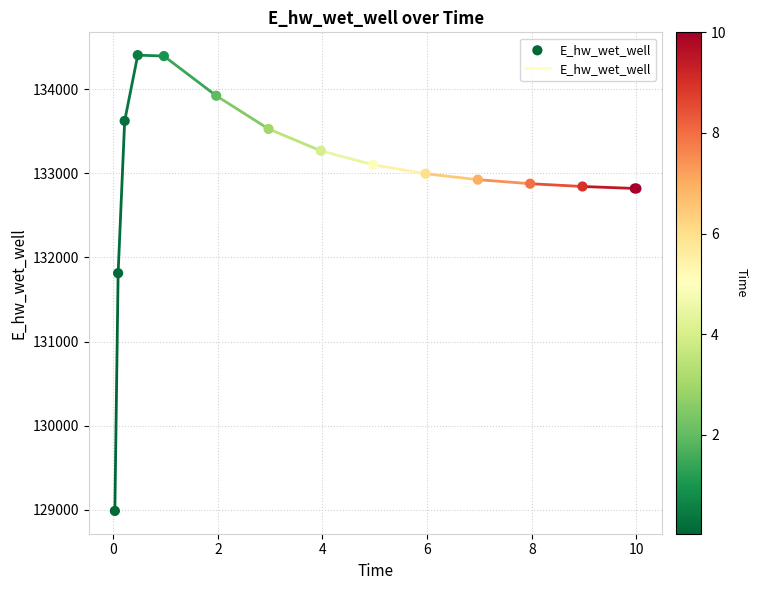

What Y value in the scatter plot is closest to 131695?

131812.8